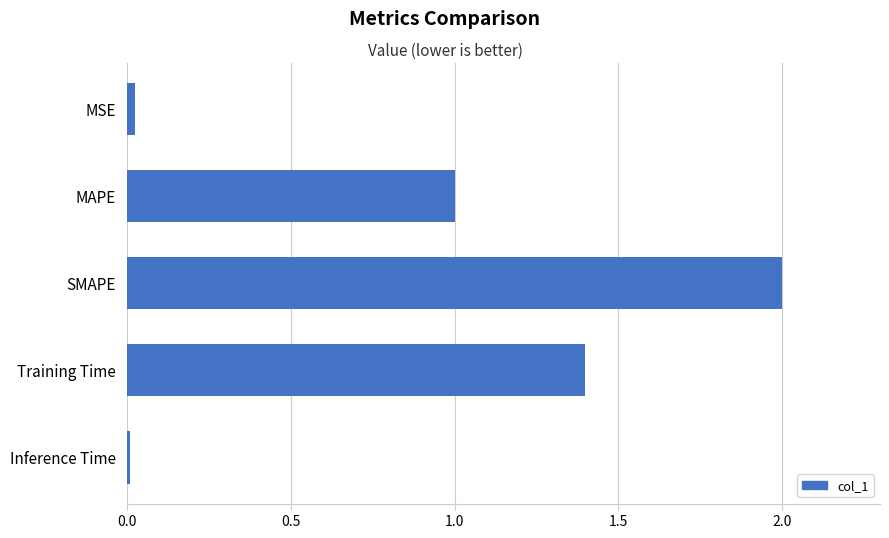

What is the label of the 2nd bar from the bottom?

Training Time